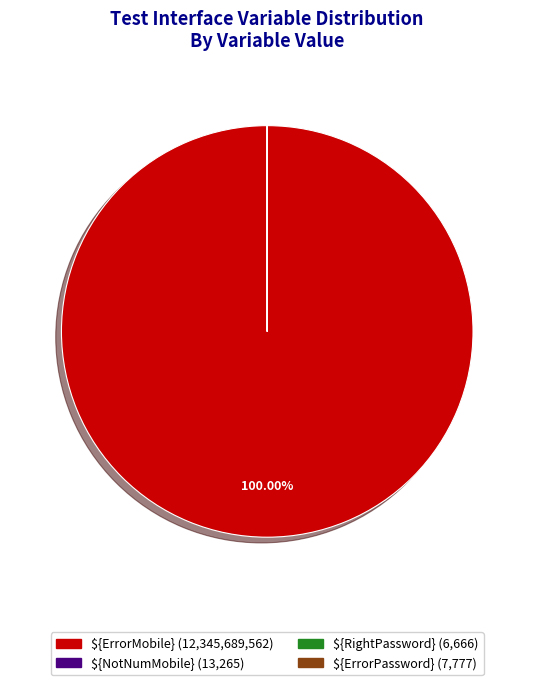

What is the largest slice in the pie chart?

${ErrorMobile}